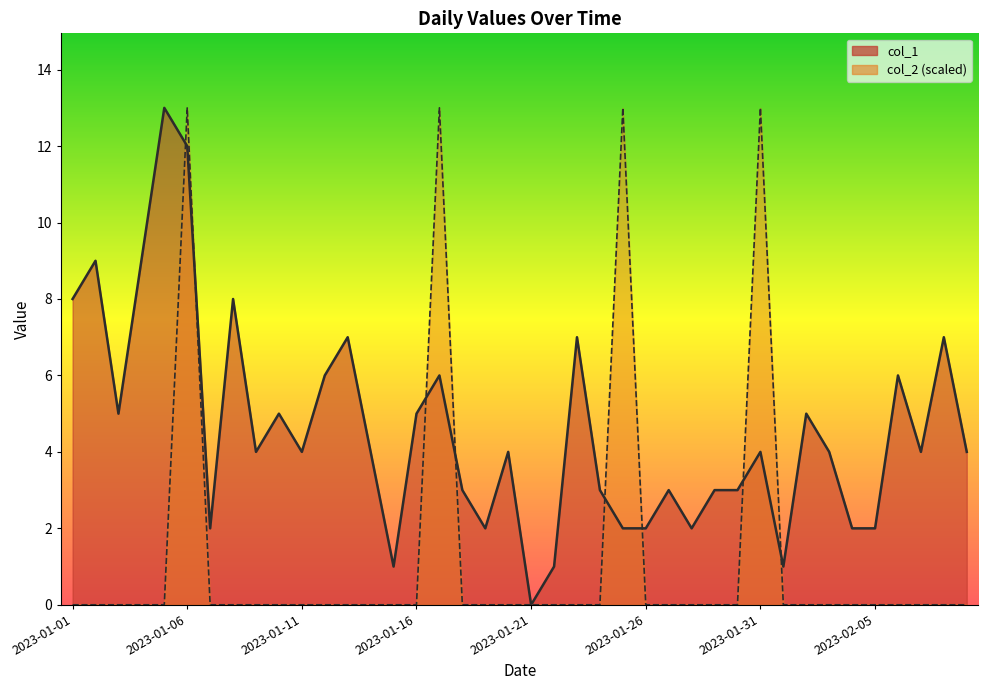

True or false: col_2 has a value of -7 at 2023-01-15.

False